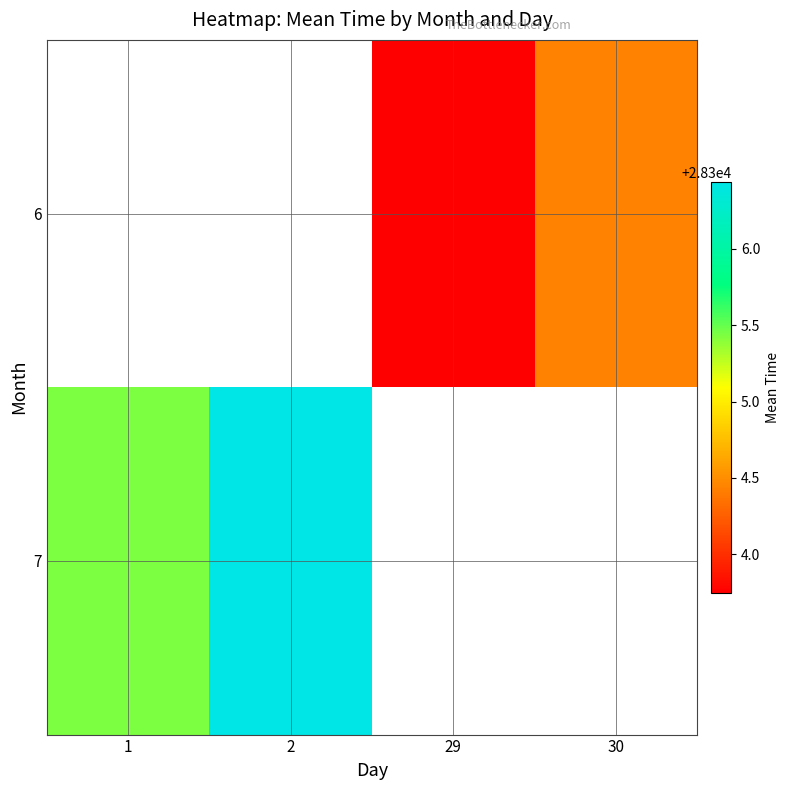

List the series in order of their overall mean, lowest first.

6, 7